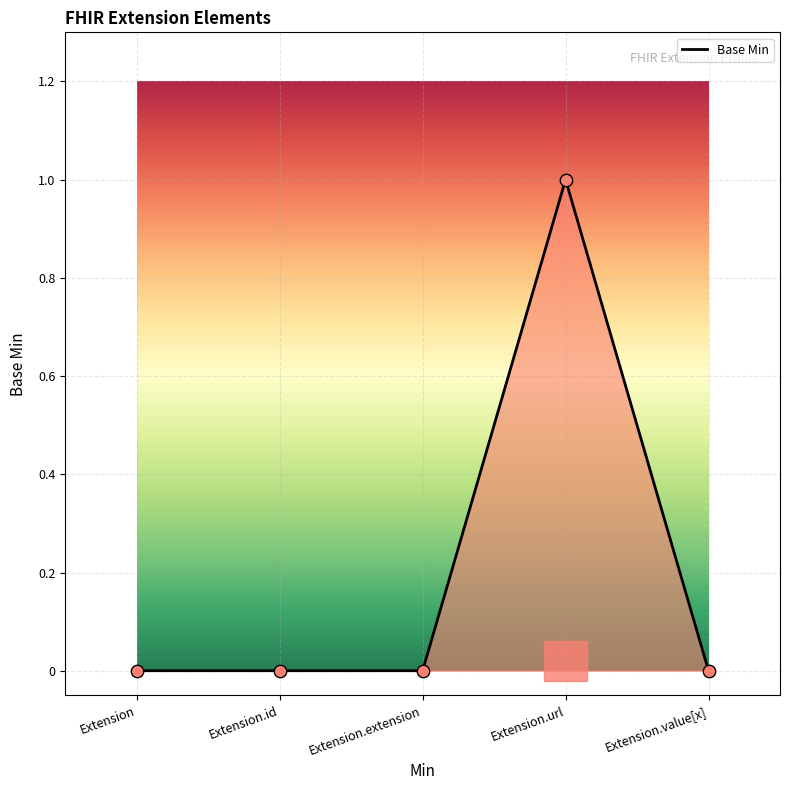

What is the change in value from Extension to Extension.url?

+1